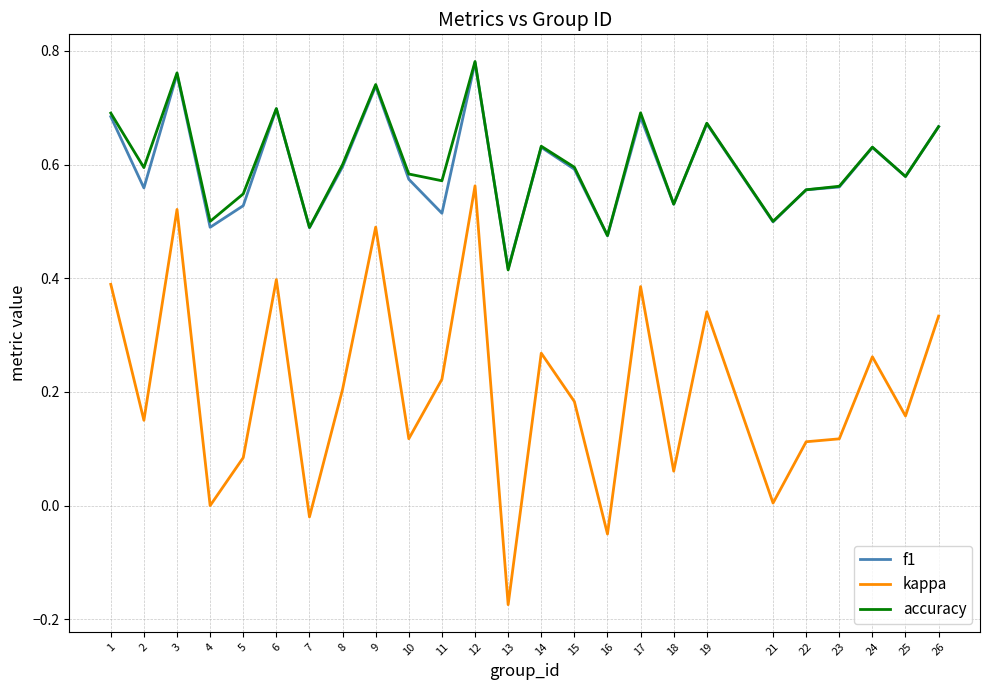

True or false: kappa and f1 cross at least once.

False